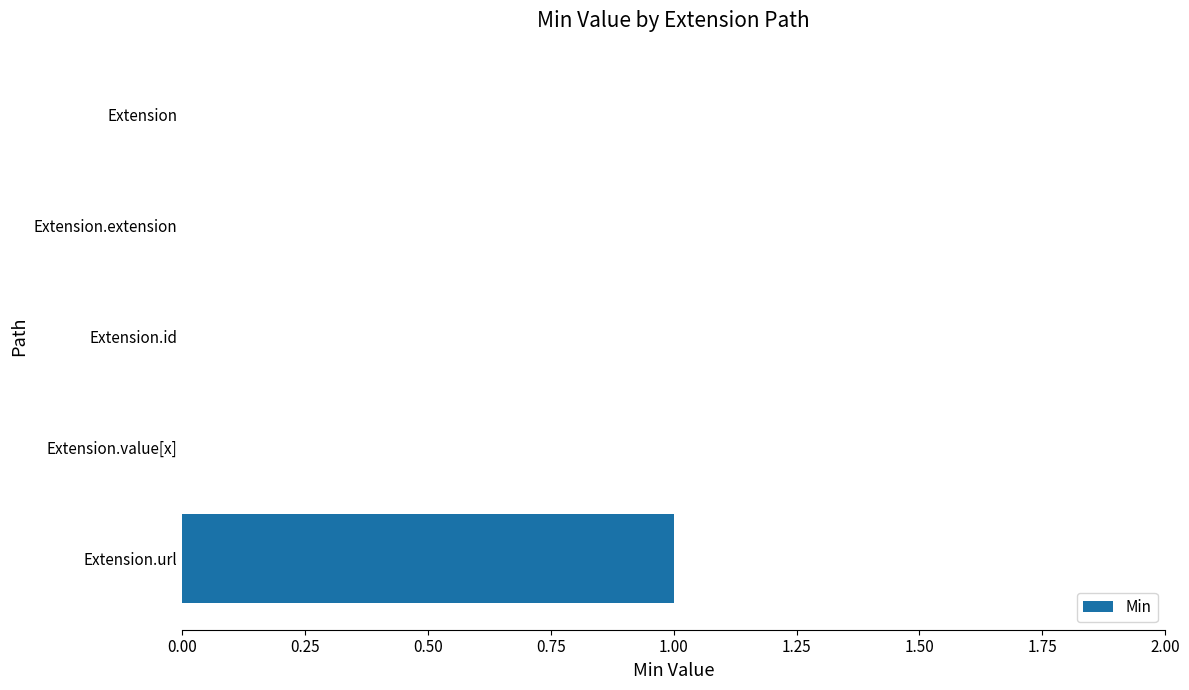

Which category has the highest value across all series?

Extension.url